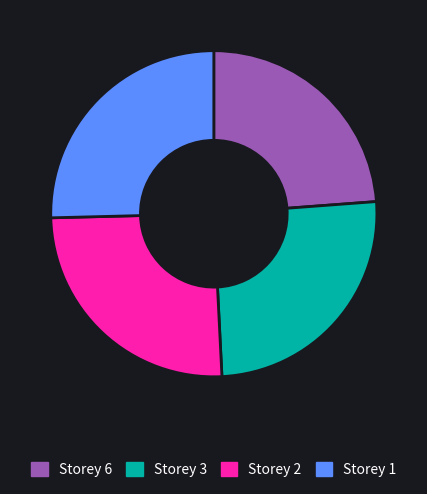

Does Storey 2 represent more than half of the total?

No